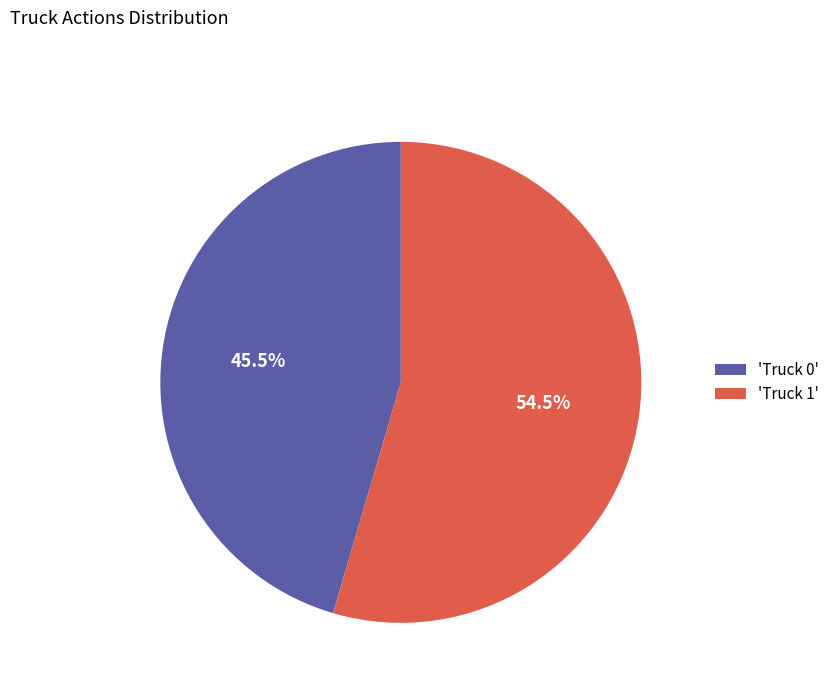

How many slices are in this pie chart?

2